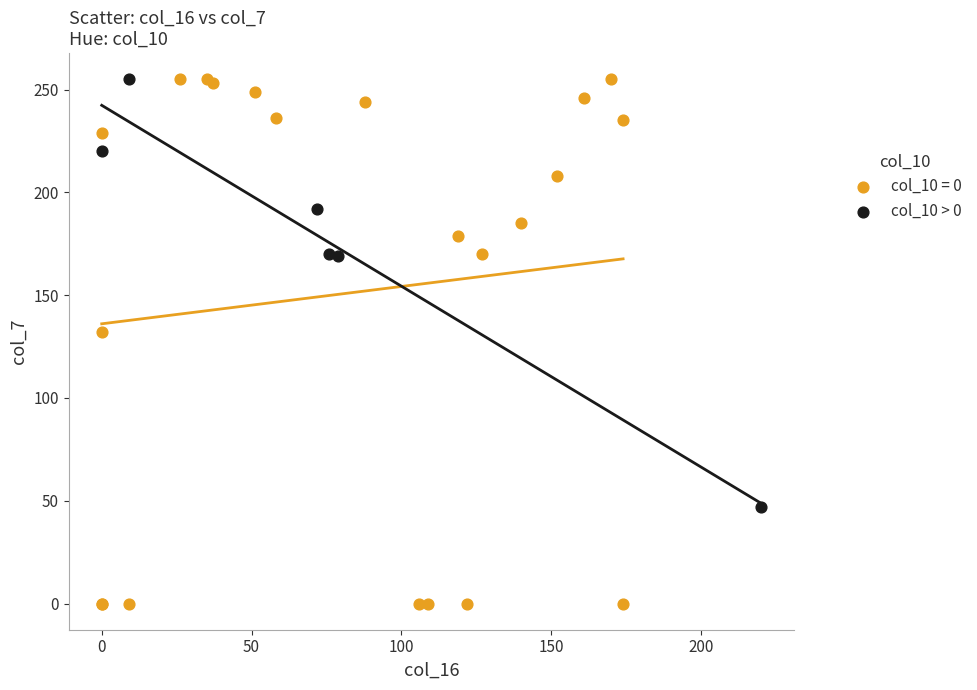

Which series has the widest spread of Y values?

col_10 = 0